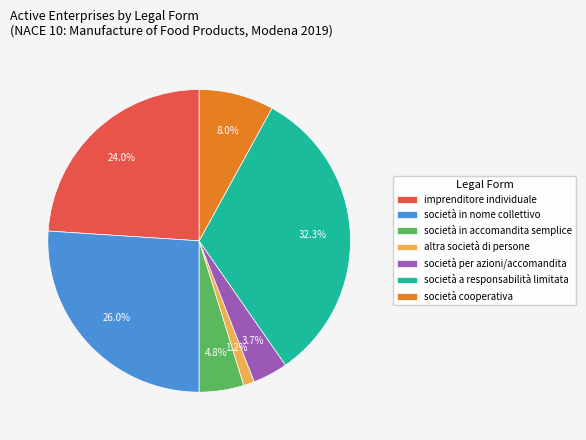

Which slice is the largest?

società a responsabilità limitata